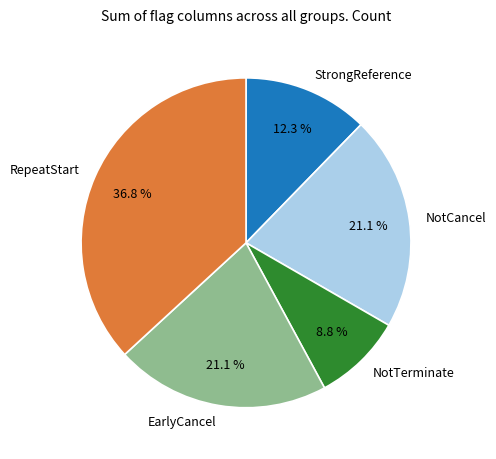

What is the ratio of the value at NotCancel to the value at StrongReference?

1.7